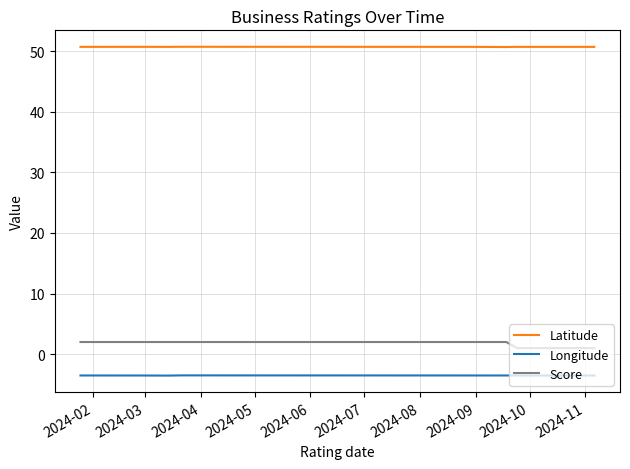

True or false: Latitude and Score cross at least once.

False